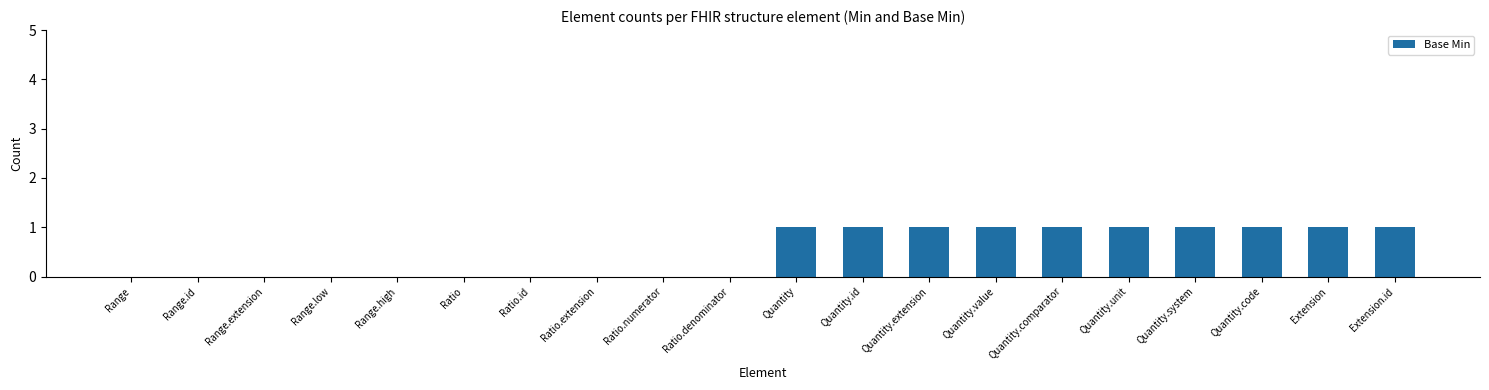

What is the sum of all values?

10